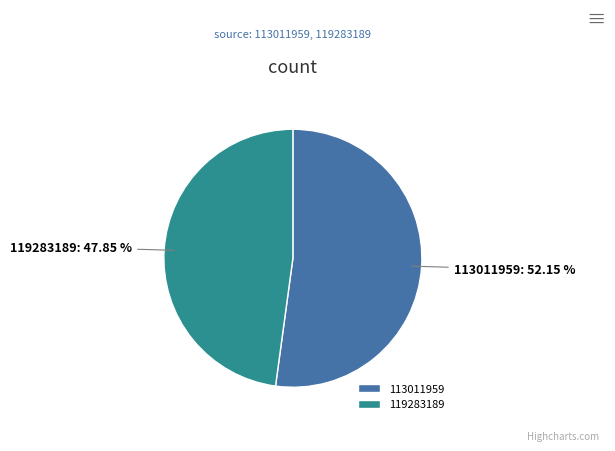

Which slice is the largest?

113011959